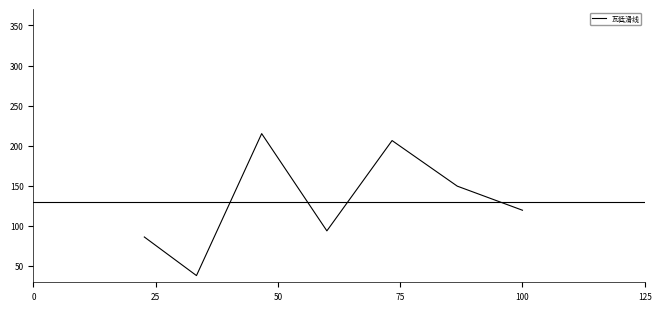

What is the difference between the second highest and minimum values?

168.2